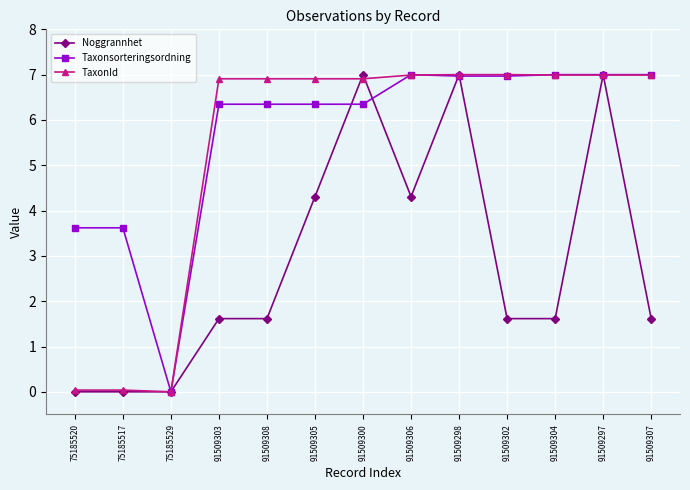

What is the label of the 8th point from the right?

91509305